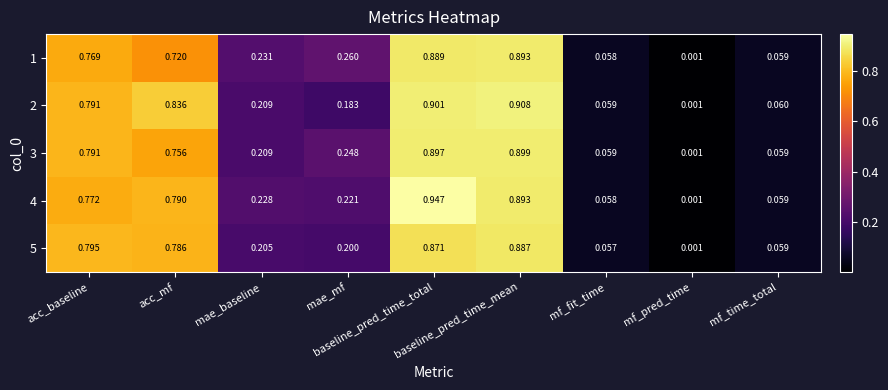

Count the number of data series in this chart.

5